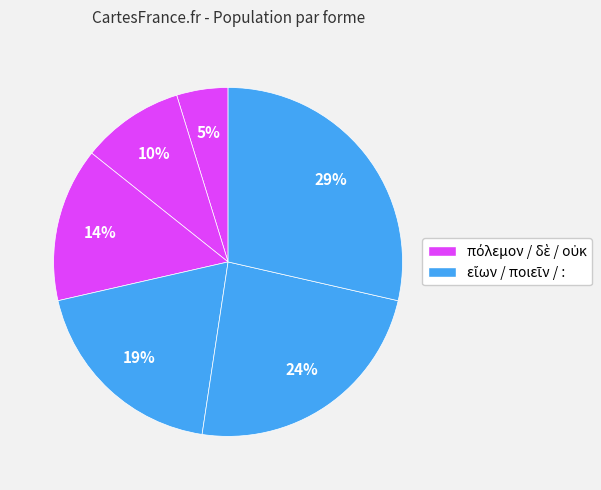

To the nearest percent, what is the difference between the largest and smallest slice percentages?

24%